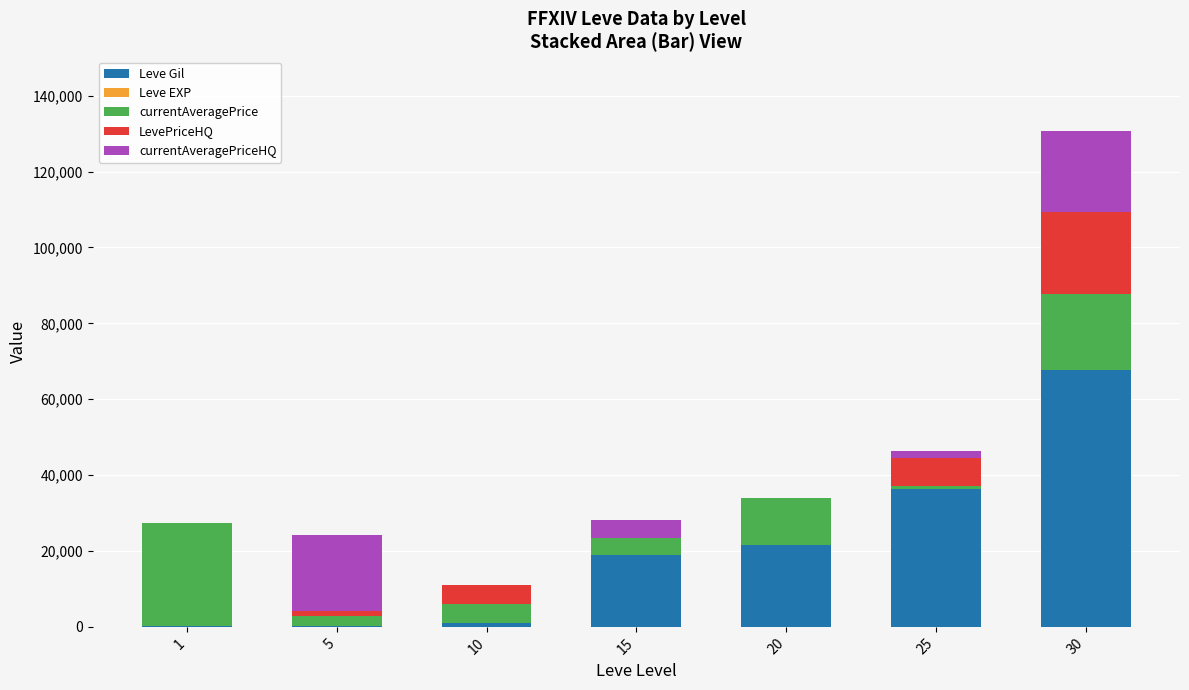

At which category is the sum across all series the highest?

30